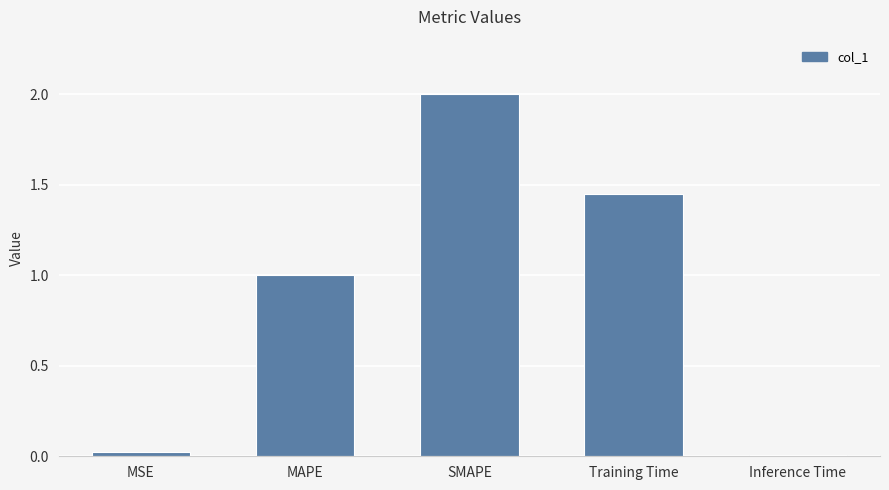

At which label does the data first exceed 1?

MAPE